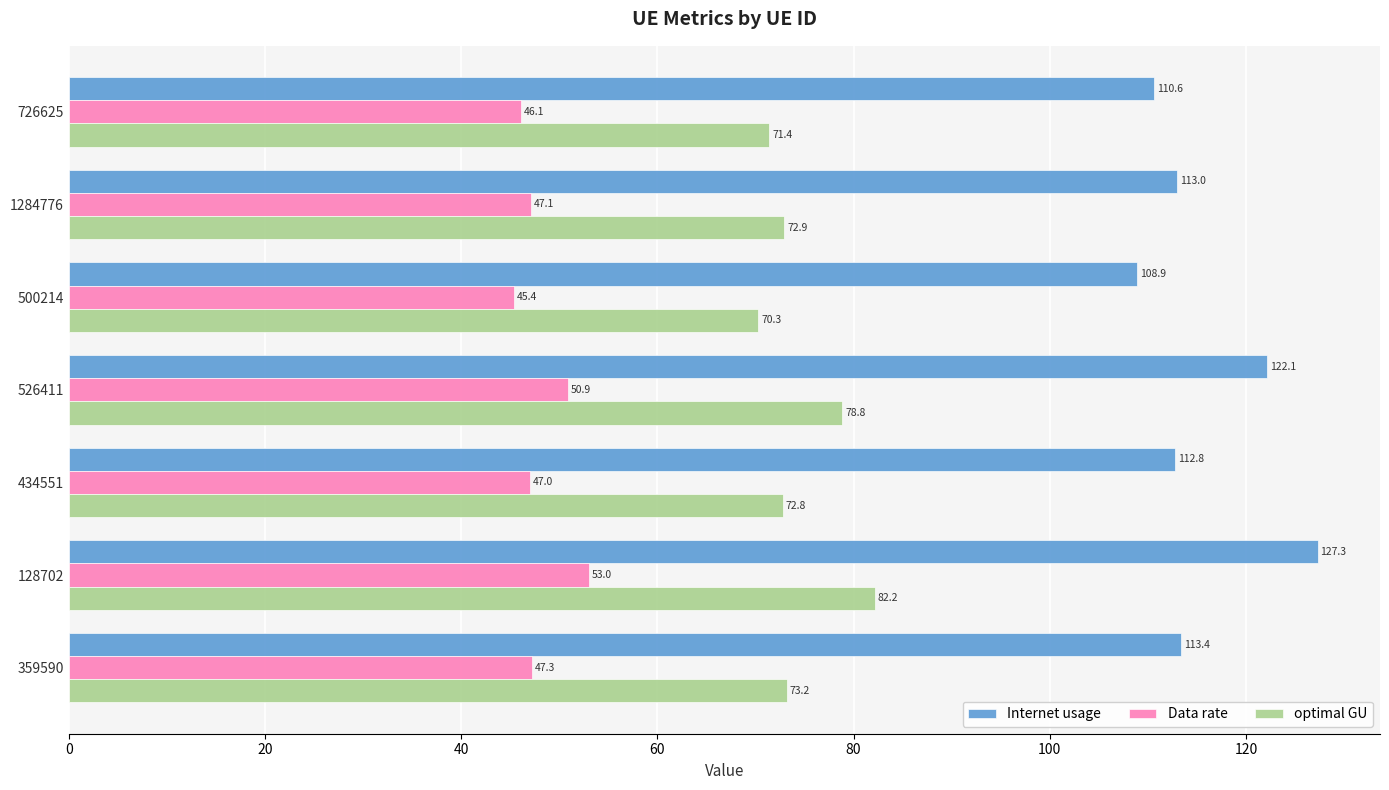

The value of Data rate at 128702 is 70.0. True or false?

False